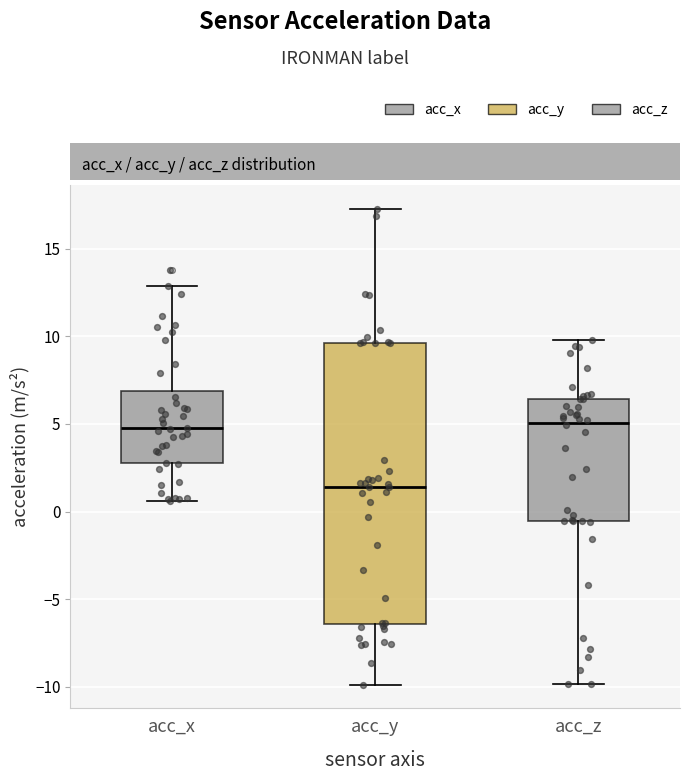

Where is the lower edge of the box for acc_z on the y-axis? The values are not printed on the chart, so give them approximately, as read against the axis.

-0.5